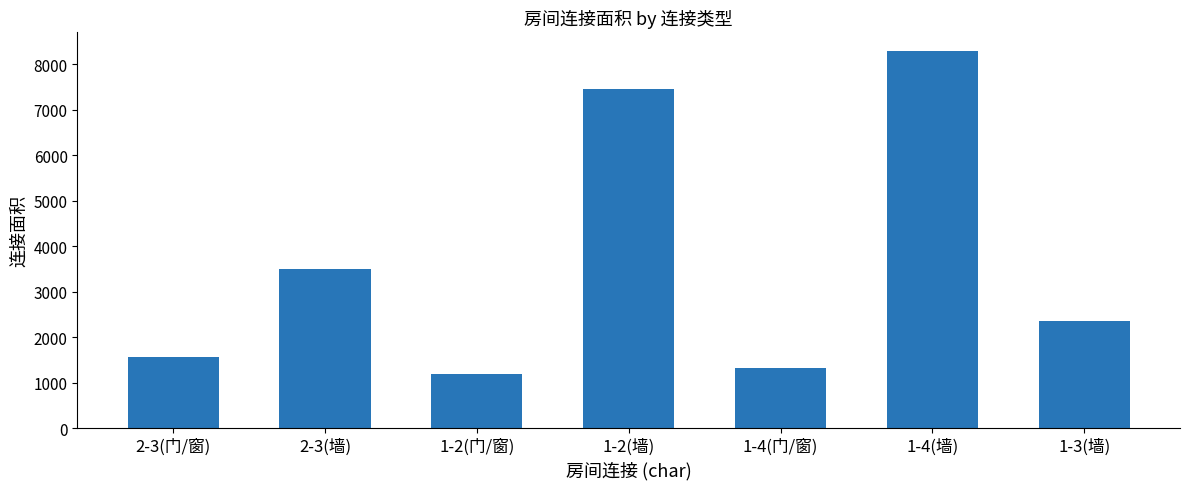

What is the ratio of the value at 1-4(墙) to the value at 1-4(门/窗)?

6.2